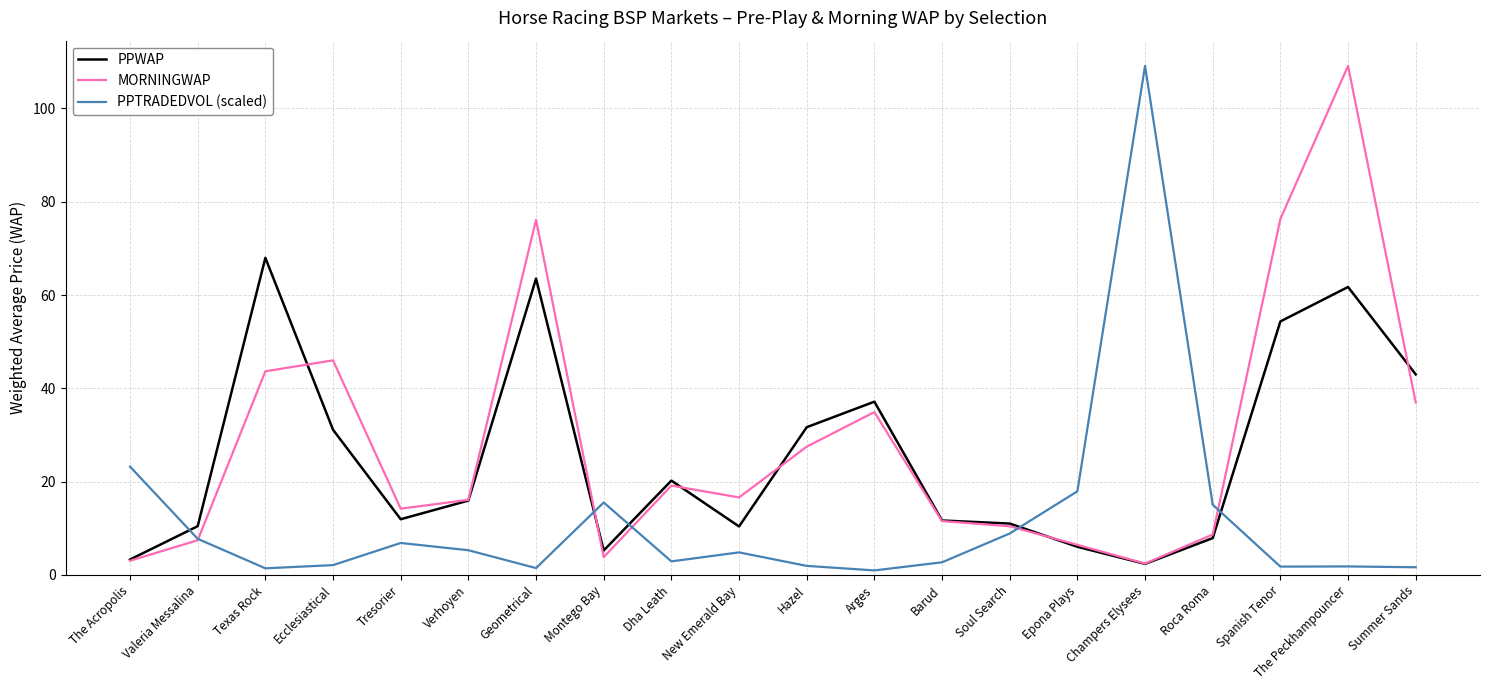

Rank the series at Geometrical from lowest to highest value.

PPTRADEDVOL (scaled), PPWAP, MORNINGWAP